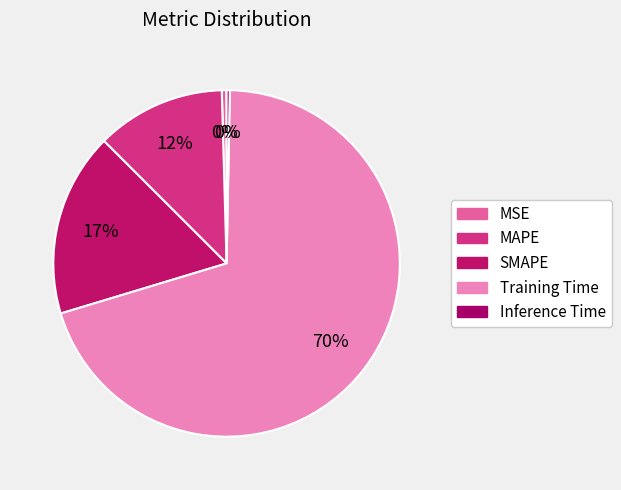

How many segments does this pie chart have?

5